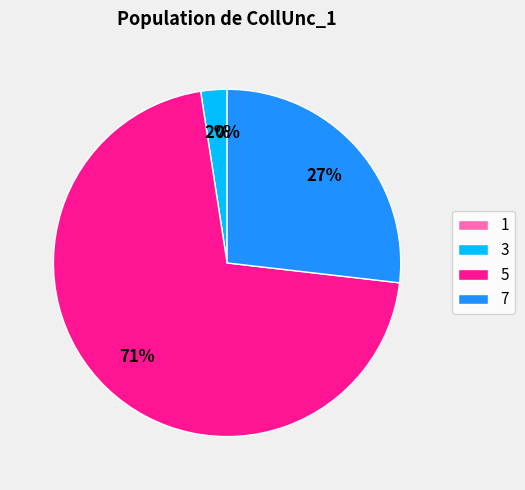

True or false: 7 accounts for 19% of the total.

False